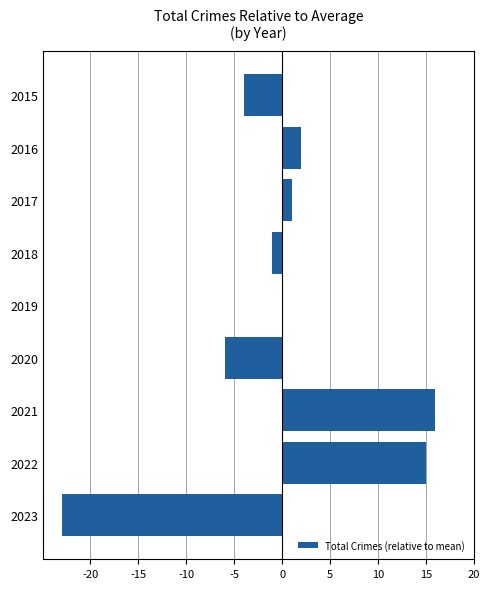

How many data points does each series have?

9